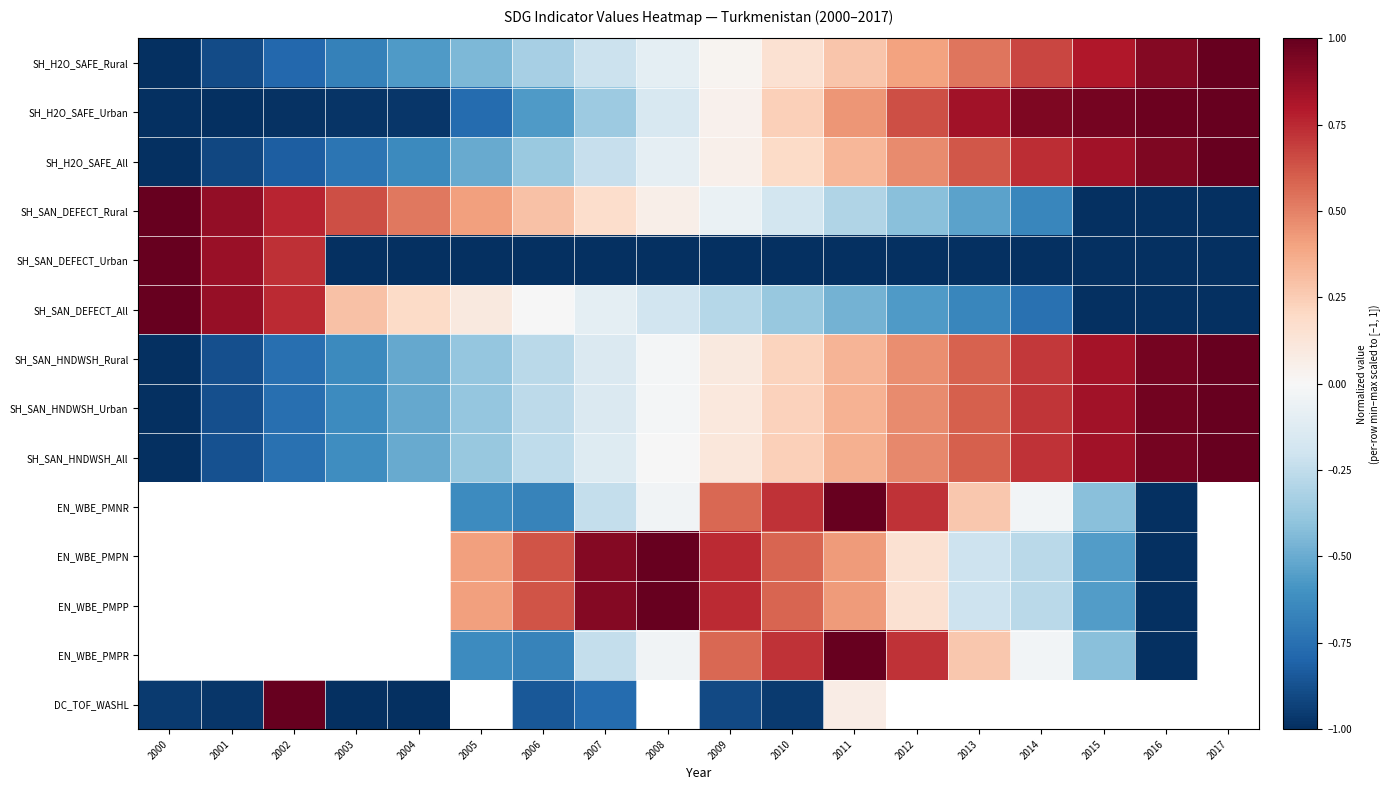

How many values in SH_SAN_HNDWSH_Rural are below zero?

9